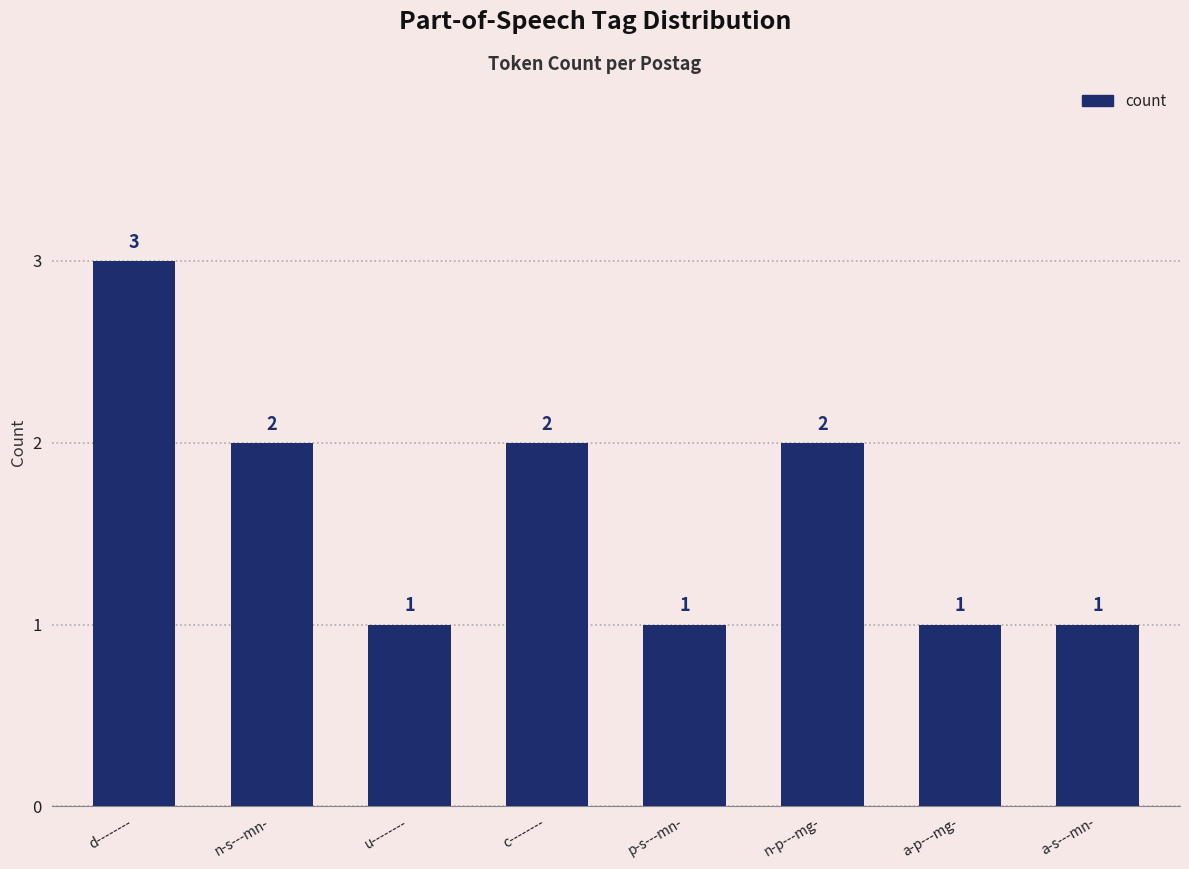

Which label corresponds to the largest value in the chart?

d--------